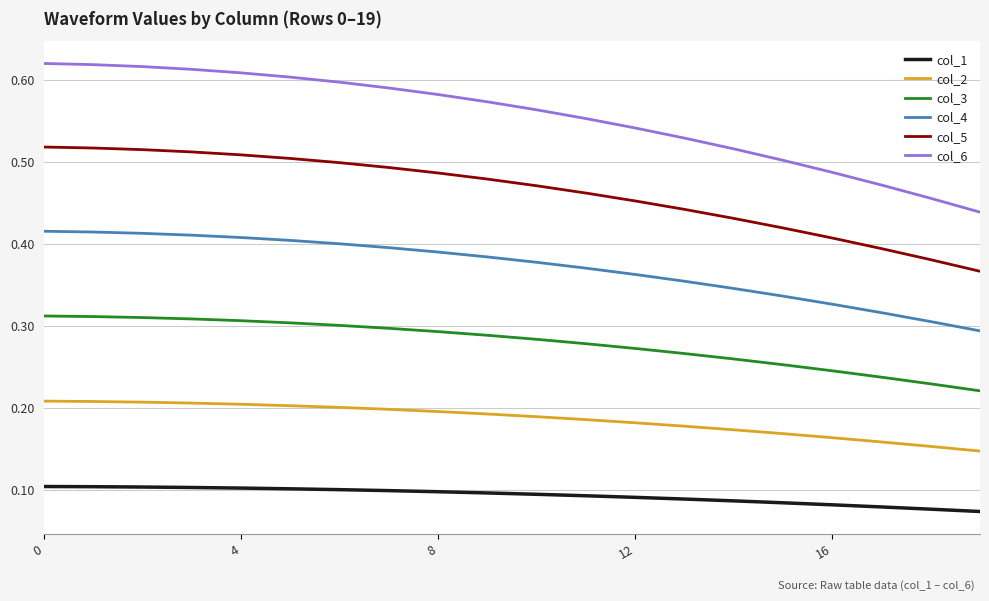

List the series in order of their overall mean, lowest first.

col_1, col_2, col_3, col_4, col_5, col_6